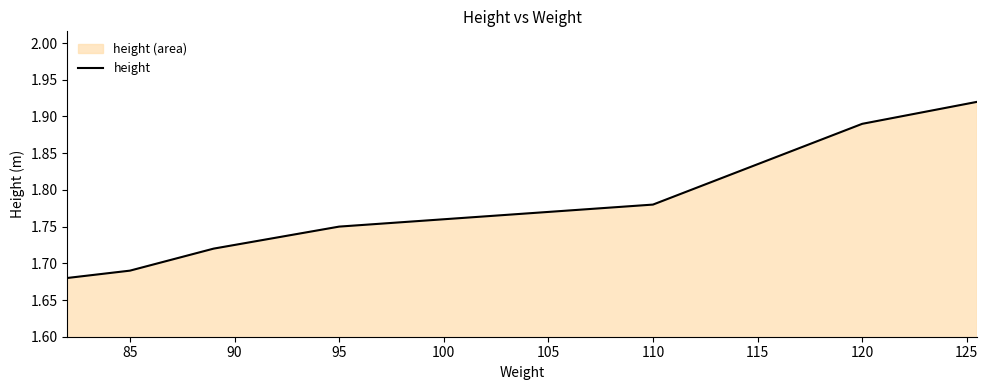

What is the minimum value shown in the chart?

1.7